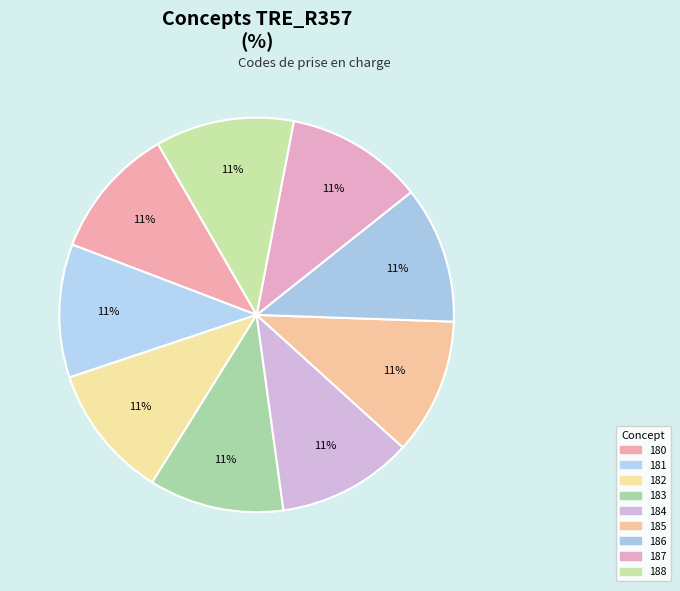

Does 183 account for over 50% of the chart?

No